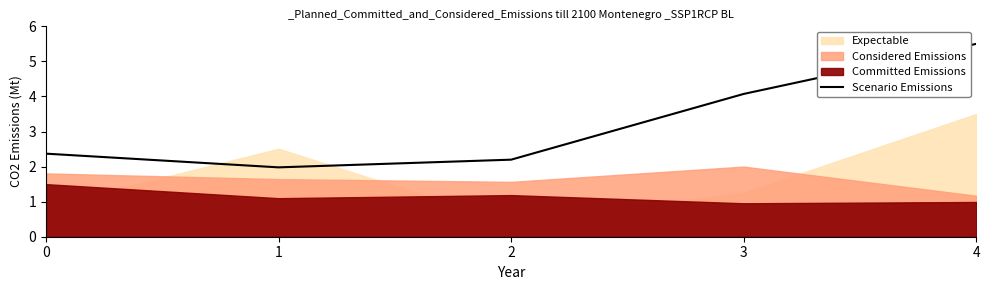

What is the difference between the maximum and minimum values?

3.5